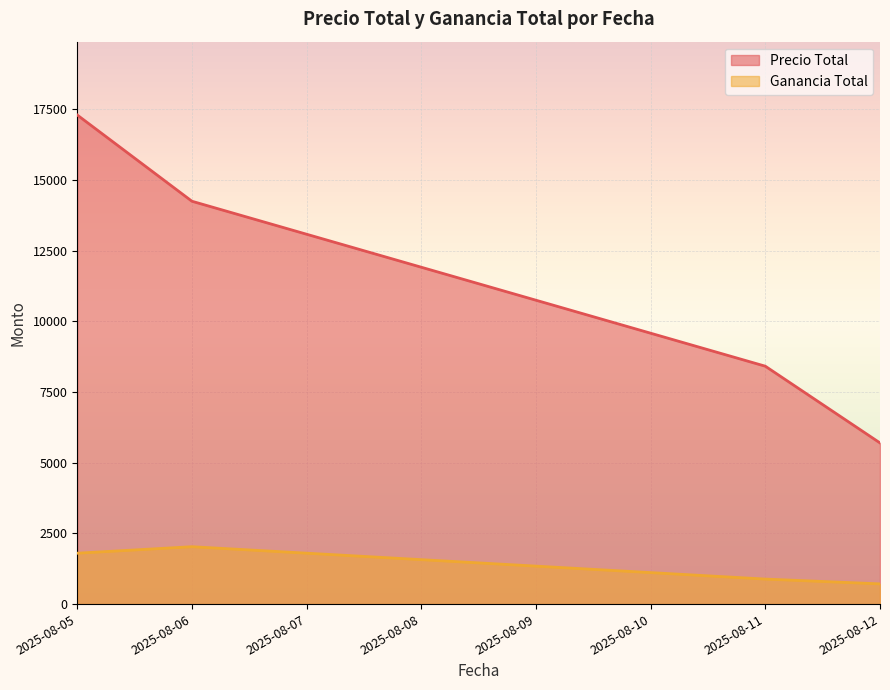

How many categories are shown in the chart?

4